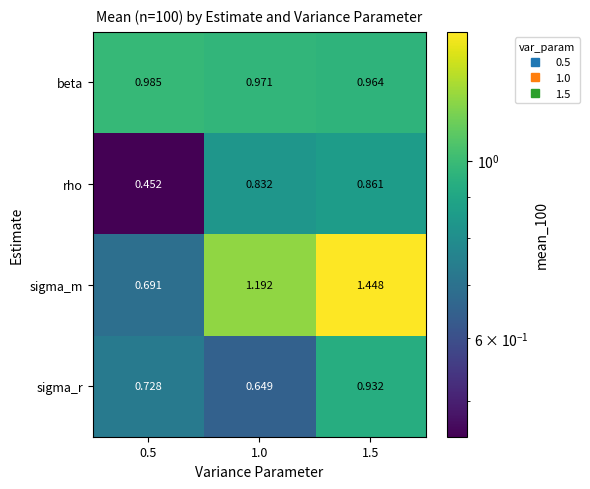

Rank the series by their maximum value, from highest to lowest.

sigma_m, beta, sigma_r, rho